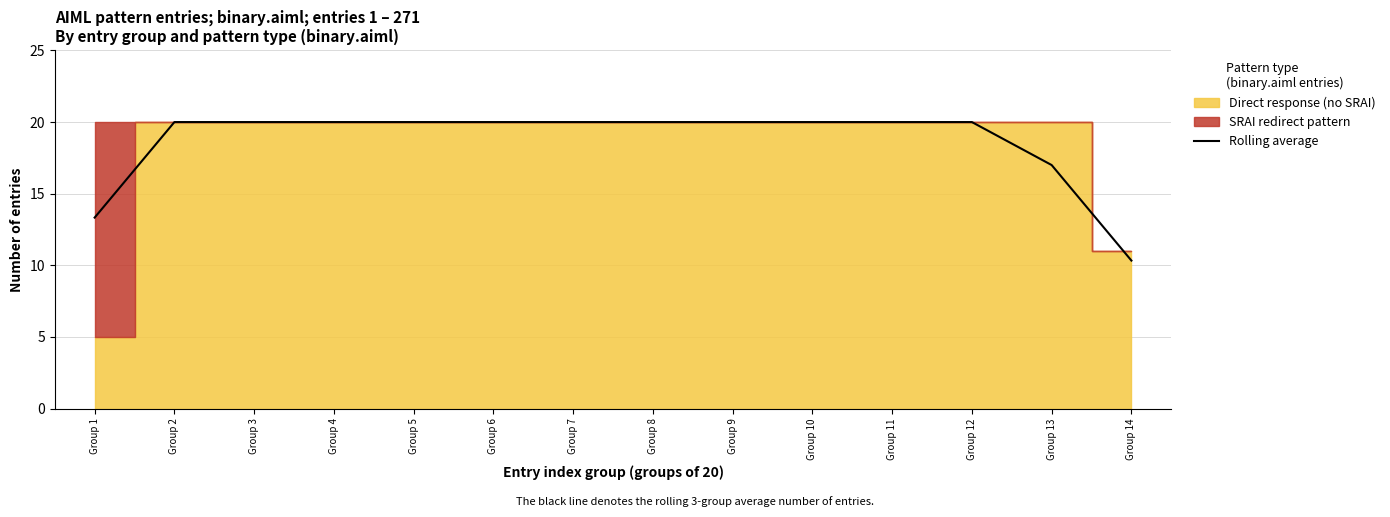

The chart shows a value of 20.0 at Group 10. True or false?

True